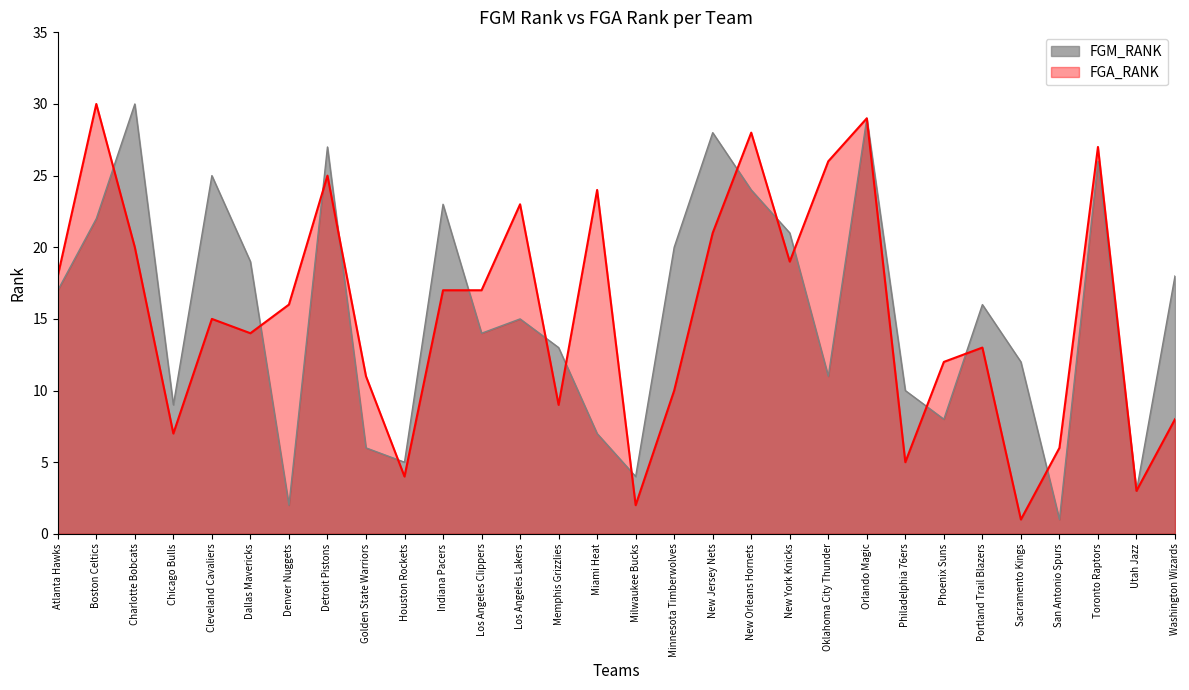

At which category does FGA_RANK reach its first local peak?

Boston Celtics